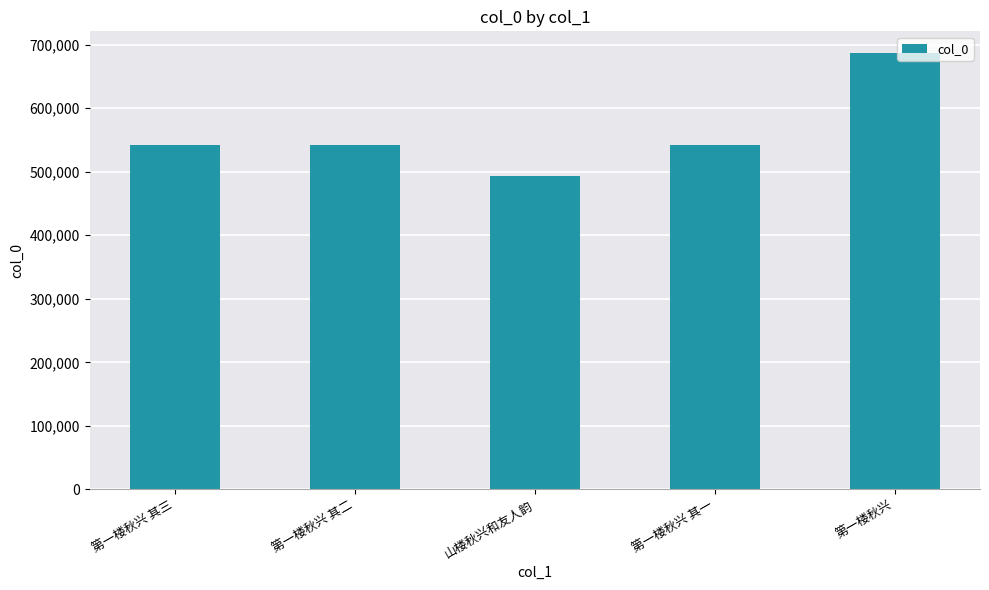

What is the change in value from 山楼秋兴和友人韵 to 第一楼秋兴 其一?

+49026